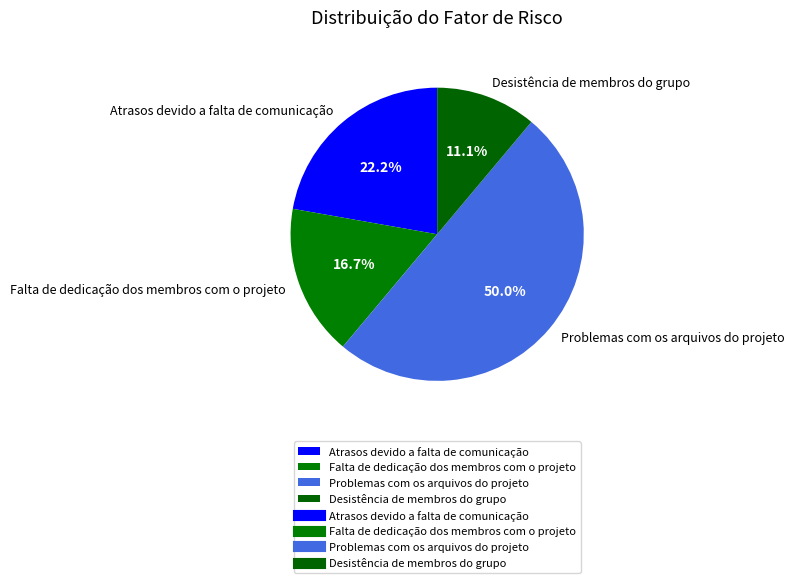

To the nearest percent, what is the combined percentage of Desistência de membros do grupo and Falta de dedicação dos membros com o projeto?

28%